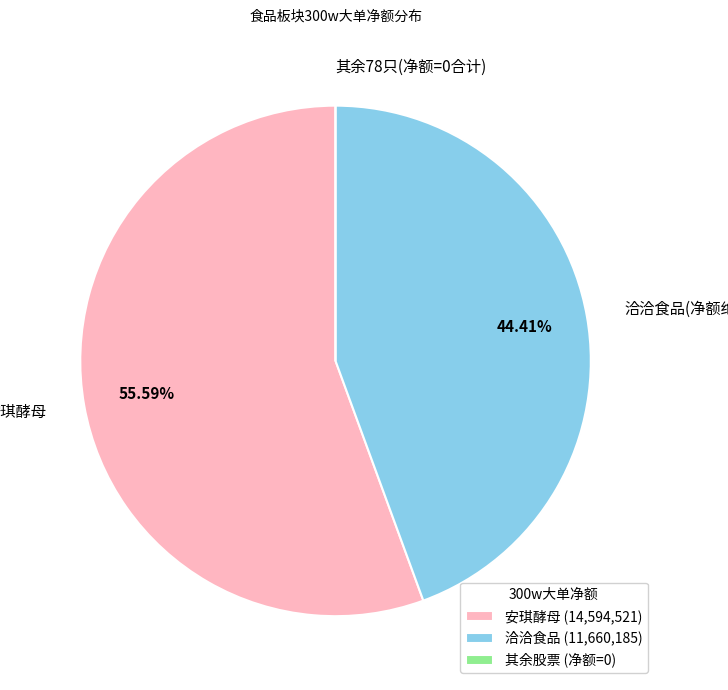

Do 洽洽食品(净额绝对值) and 安琪酵母 together represent more than half of the pie?

Yes